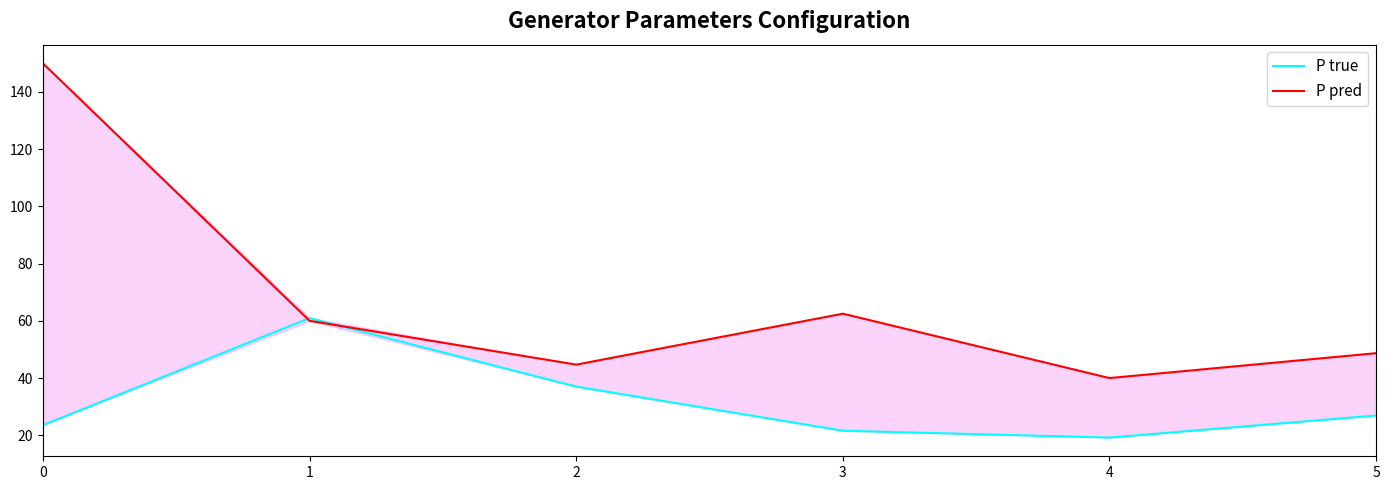

What is the average value of the P pred series?

67.6